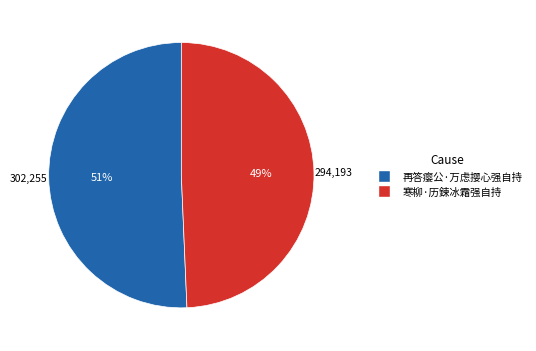

Is there any slice that represents more than half of the pie?

Yes